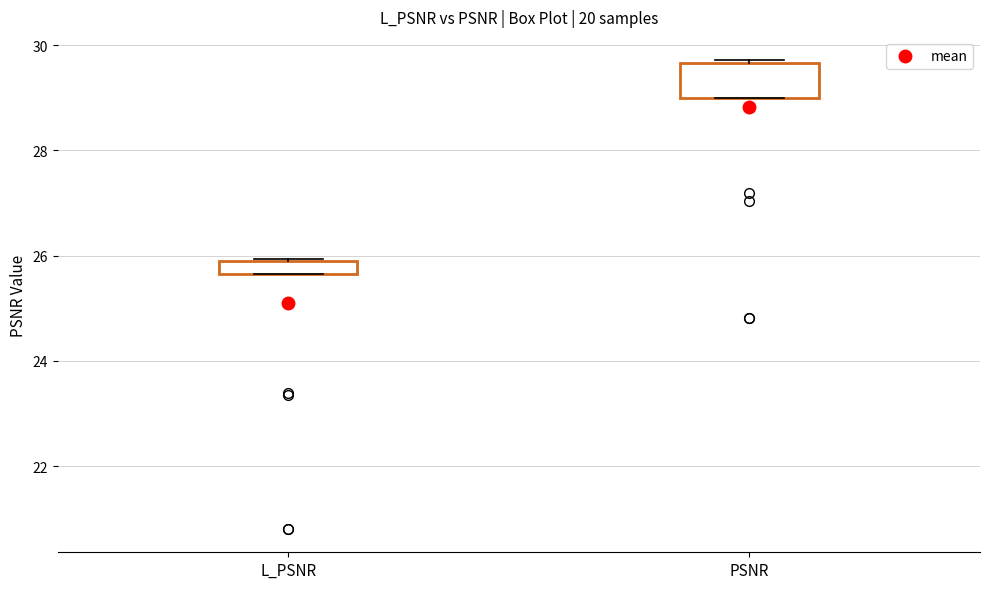

Where is the lower edge of the box for L_PSNR on the y-axis? The values are not printed on the chart, so give them approximately, as read against the axis.

25.6